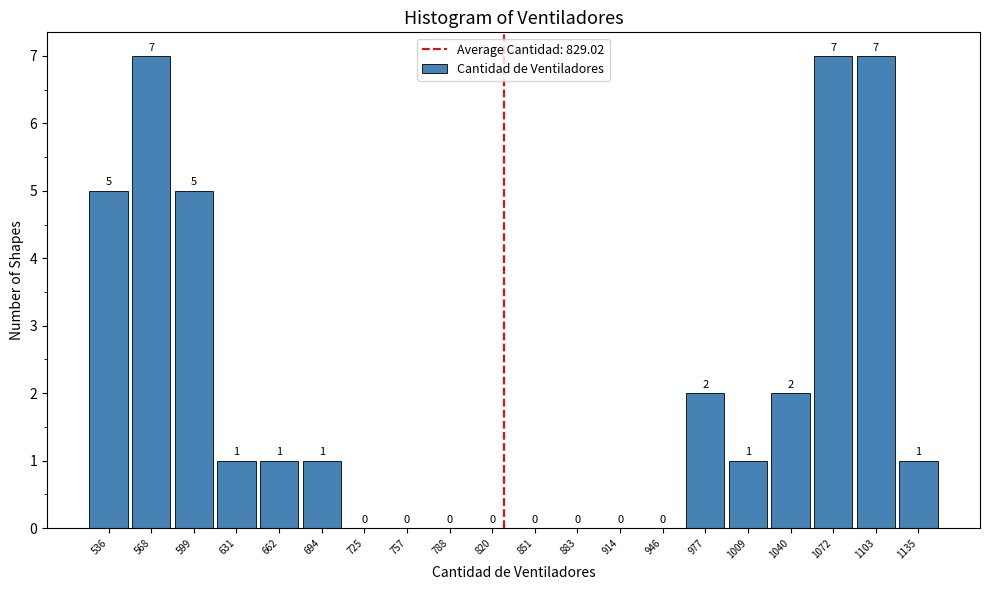

Reading left to right, list every bar in this chart as the range it spans on the x-axis followed by its height. The bar edges are not printed on the chart, so give them approximately, as read against the axis.

521.0 to 552.5: 5
552.5 to 584.0: 7
584.0 to 615.5: 5
615.5 to 647.0: 1
647.0 to 678.5: 1
678.5 to 710.0: 1
710.0 to 741.5: 0
741.5 to 773.0: 0
773.0 to 804.5: 0
804.5 to 836.0: 0
836.0 to 867.5: 0
867.5 to 899.0: 0
899.0 to 930.5: 0
930.5 to 962.0: 0
962.0 to 993.5: 2
993.5 to 1025.0: 1
1025.0 to 1056.5: 2
1056.5 to 1088.0: 7
1088.0 to 1119.5: 7
1119.5 to 1151.0: 1